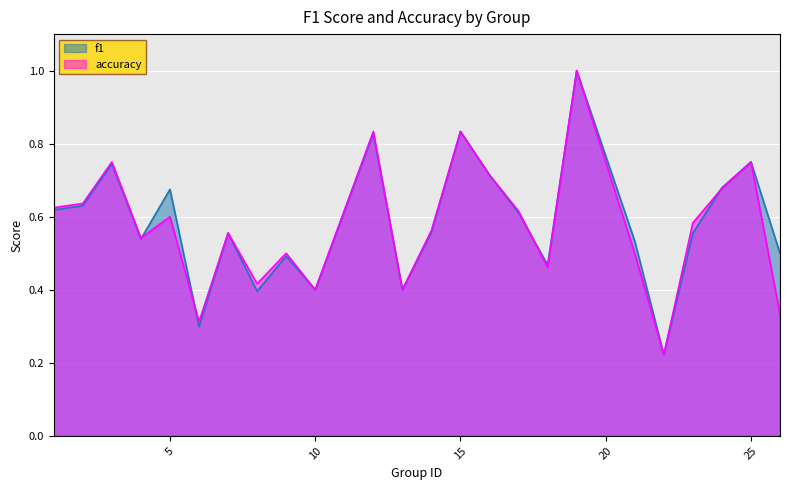

At which category is the sum across all series the highest?

19